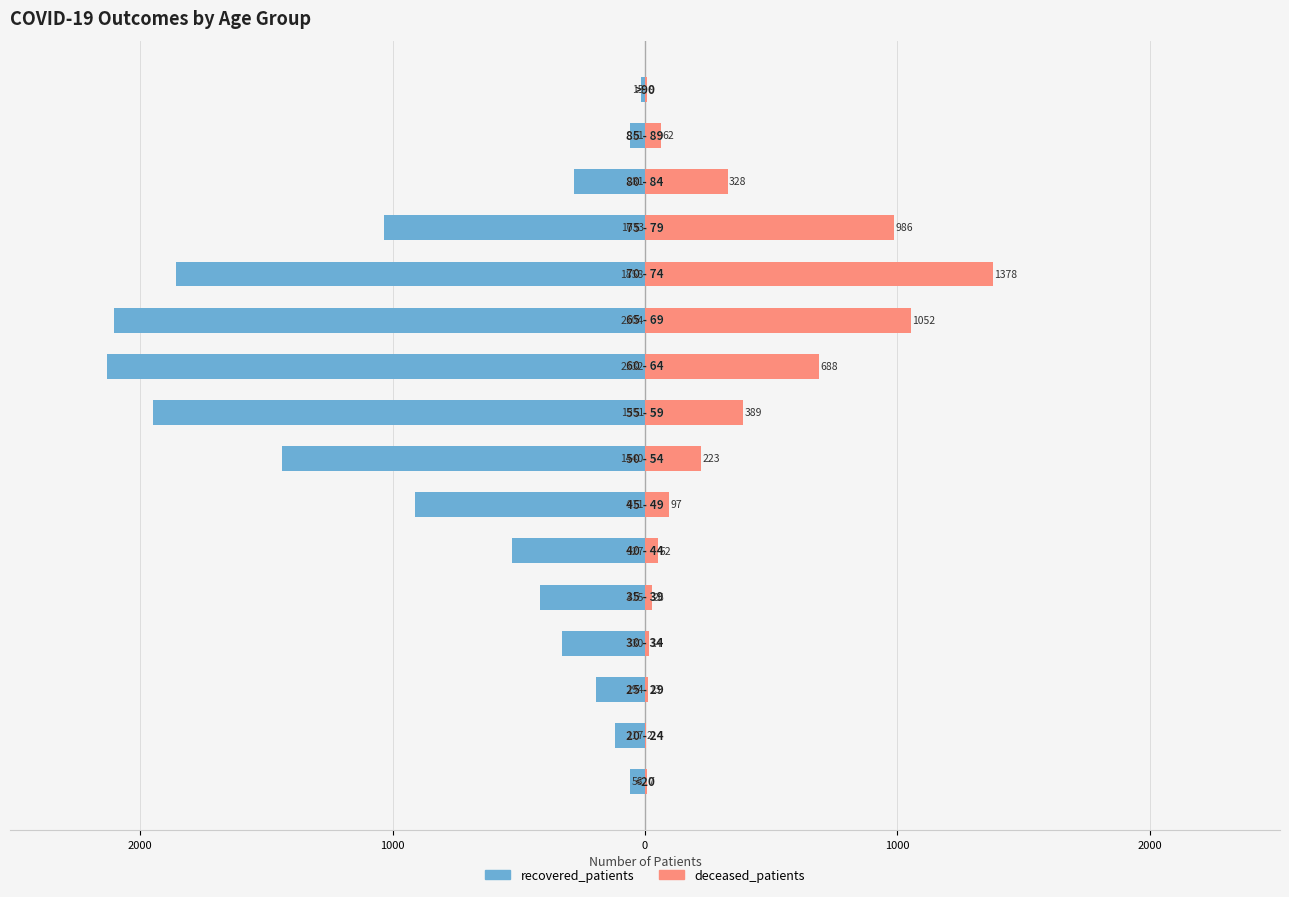

Reading right to left, what are all the values shown in this chart?

recovered_patients: -15	-61	-281	-1033	-1858	-2104	-2132	-1951	-1440	-911	-527	-415	-330	-194	-117	-58
deceased_patients: 9	62	328	986	1378	1052	688	389	223	97	52	26	14	13	2	7